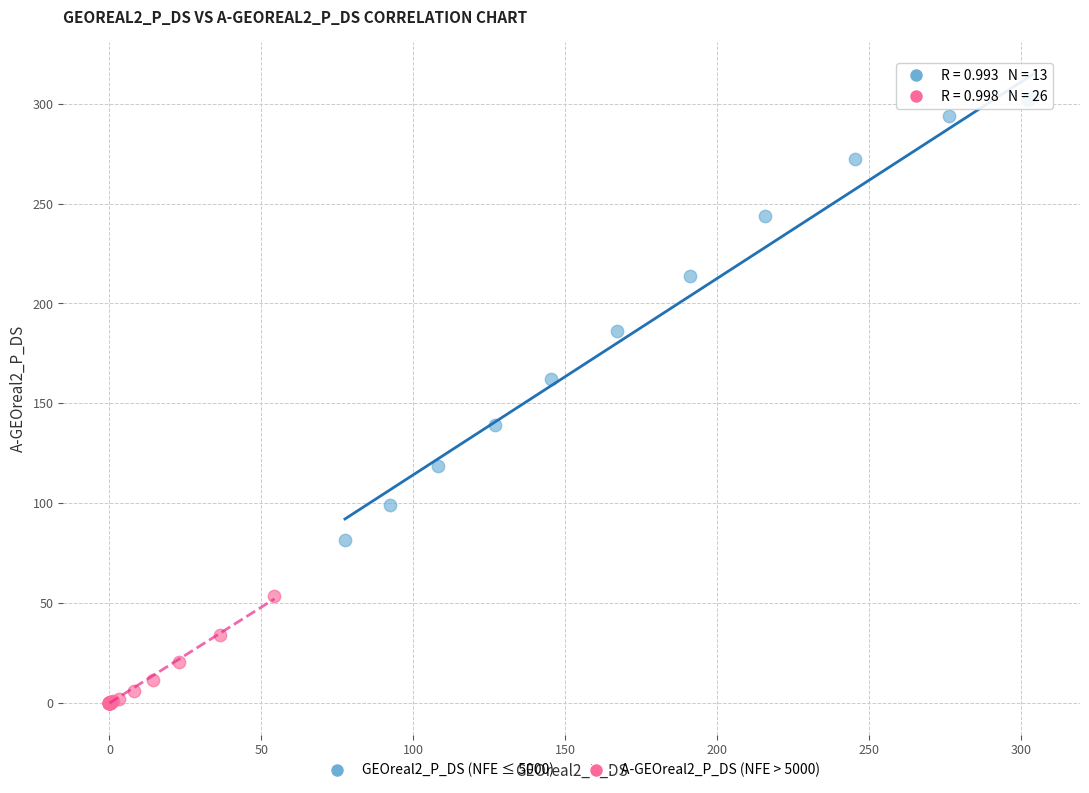

Which series has the largest Y range (max minus min)?

GEOreal2_P_DS (NFE ≤ 5000)